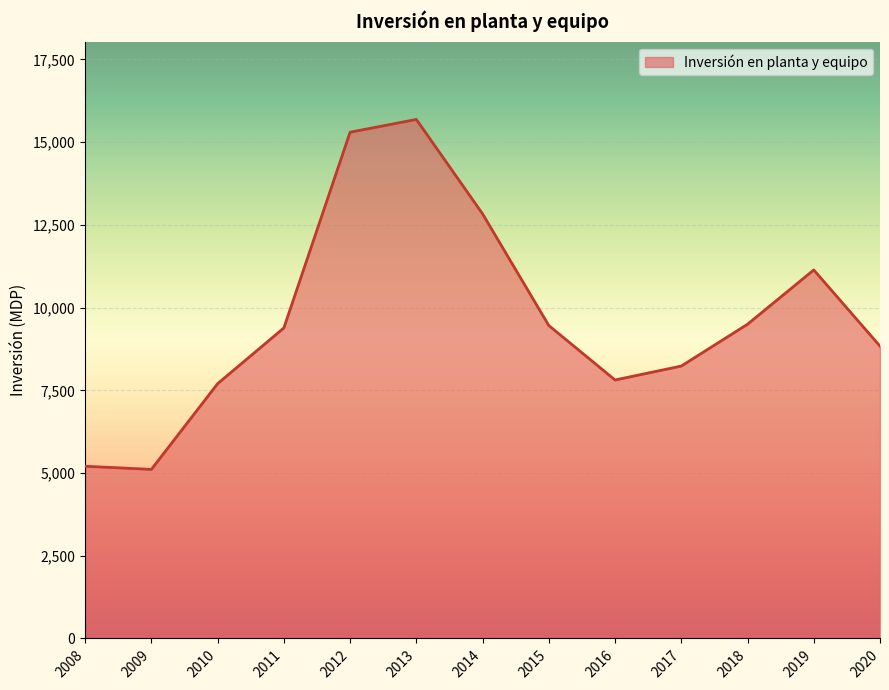

True or false: the data shows 9385 at 2011.

True